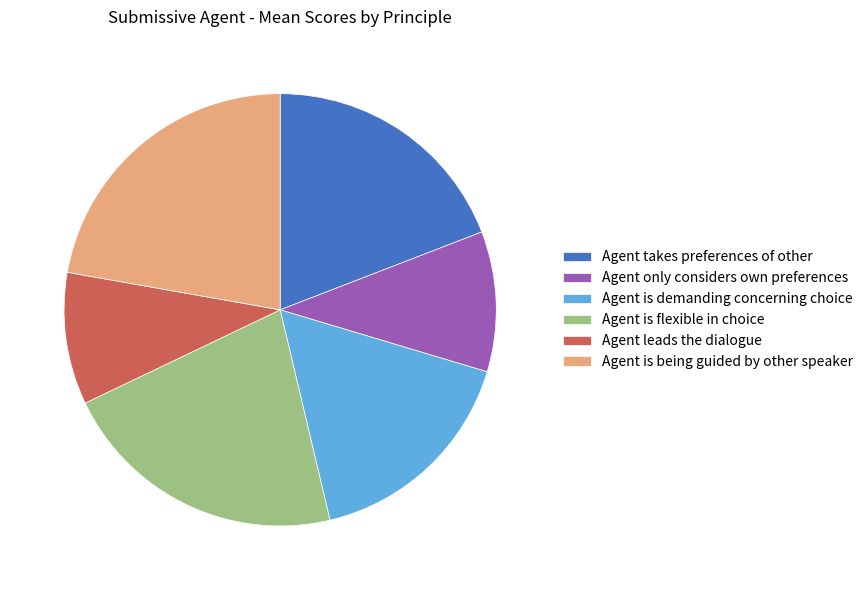

Rank the categories by value from lowest to highest.

Agent leads the dialogue, Agent only considers own preferences, Agent is demanding concerning choice, Agent takes preferences of other, Agent is flexible in choice, Agent is being guided by other speaker